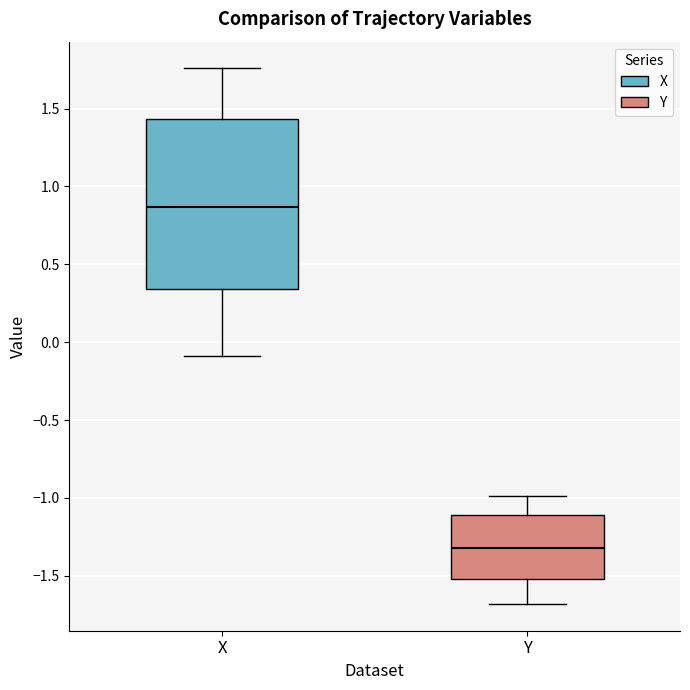

Where does the lower whisker of the box for X end on the y-axis? The values are not printed on the chart, so give them approximately, as read against the axis.

-0.10